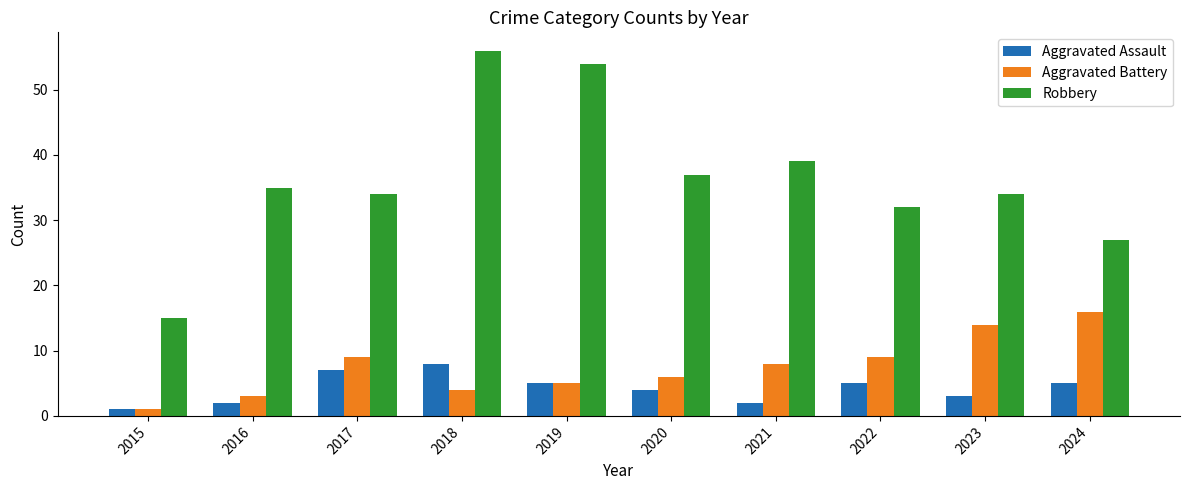

Which series has the largest range (max minus min)?

Robbery